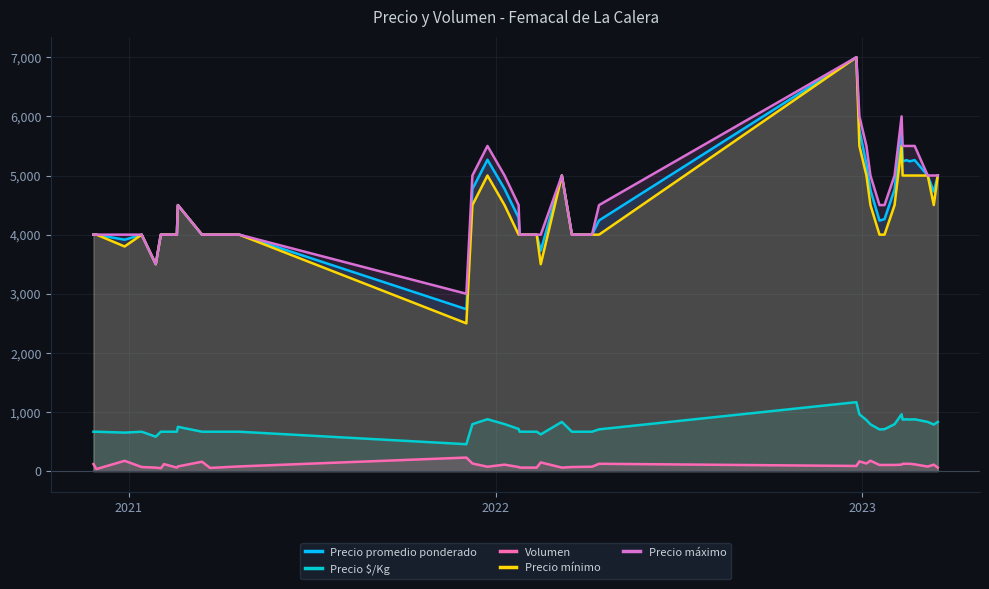

What is the highest value of the Precio $/Kg series?

1167